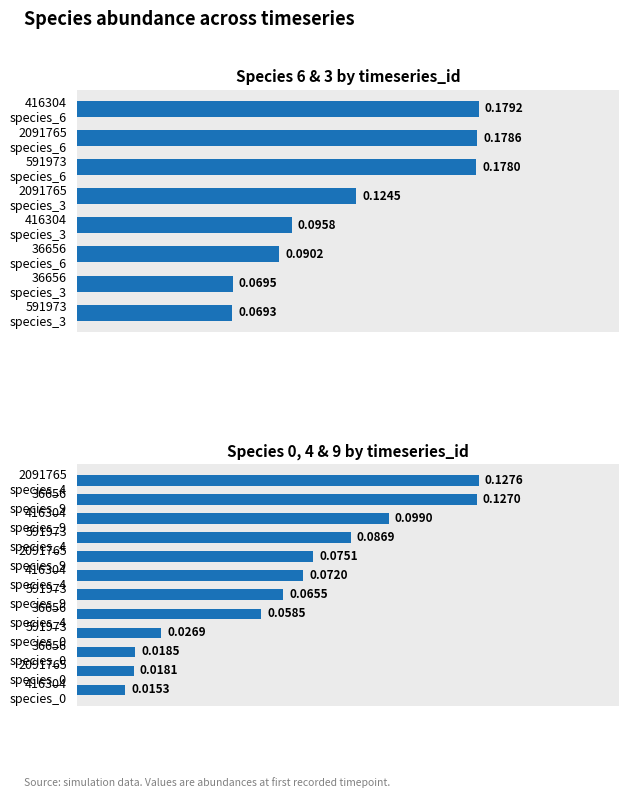

What is the maximum value shown in the chart?

0.2